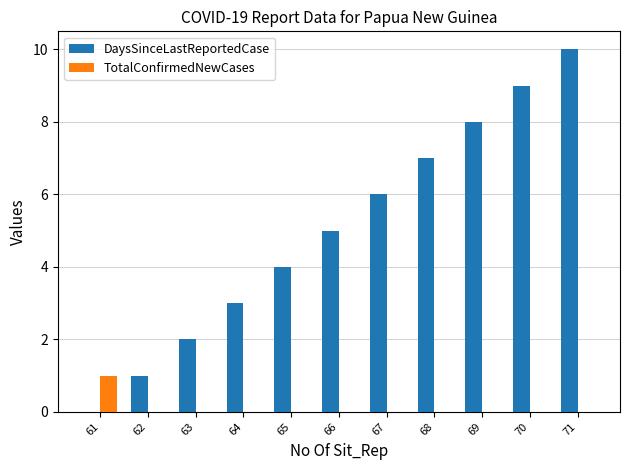

How many groups of bars are there?

11